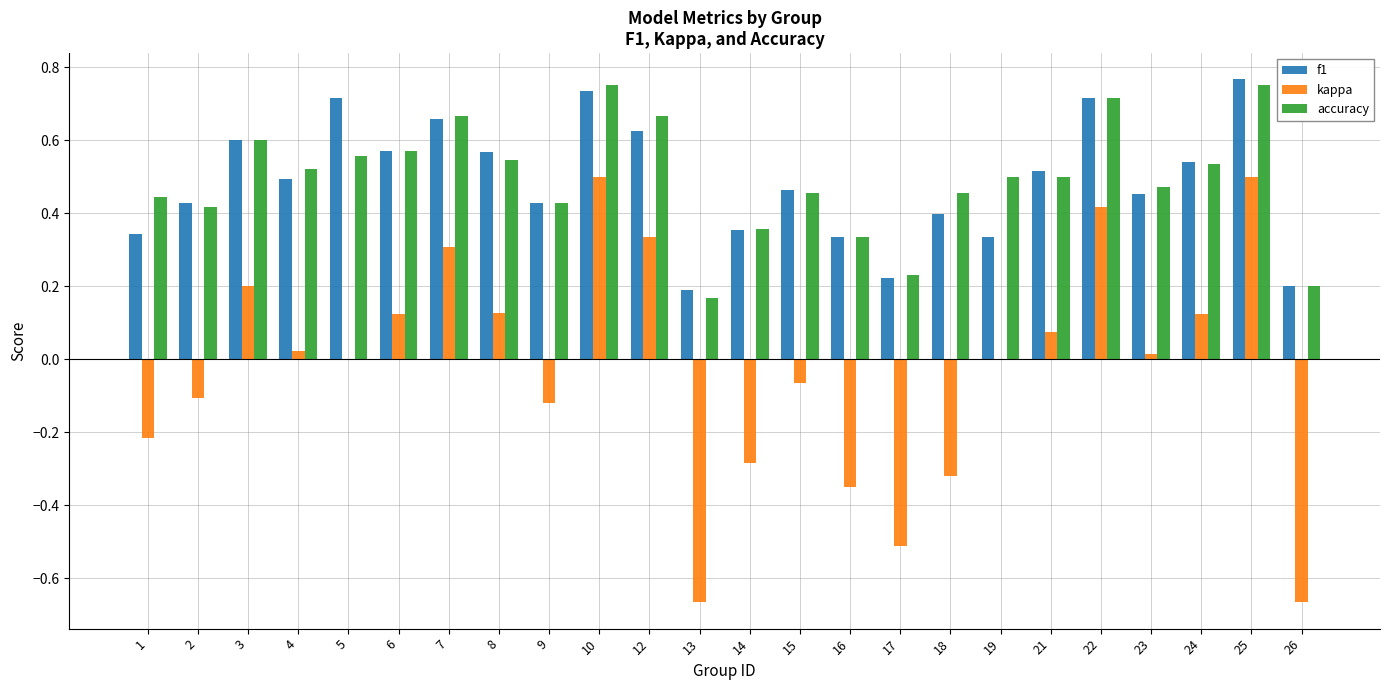

Count the number of data series in this chart.

3